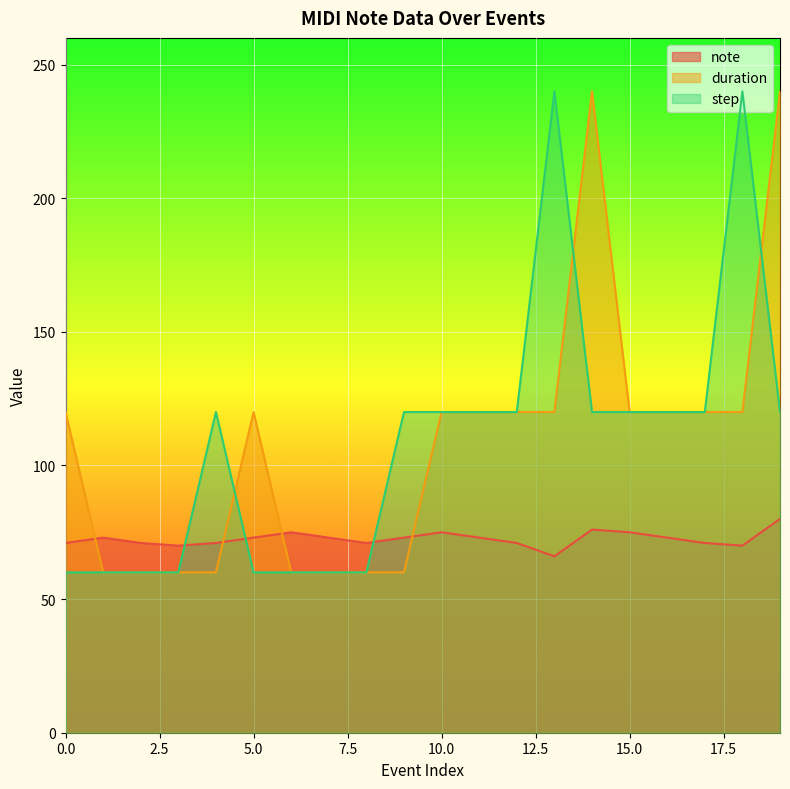

Which series changed the most between 9 and 13?

step